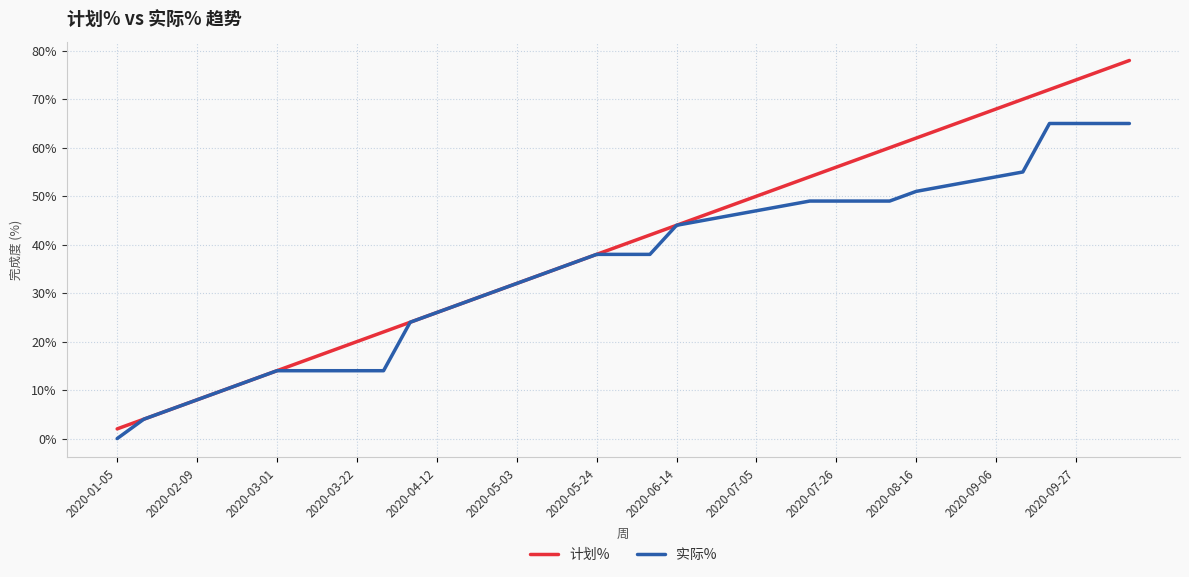

List the series in order of their overall mean, highest first.

计划%, 实际%